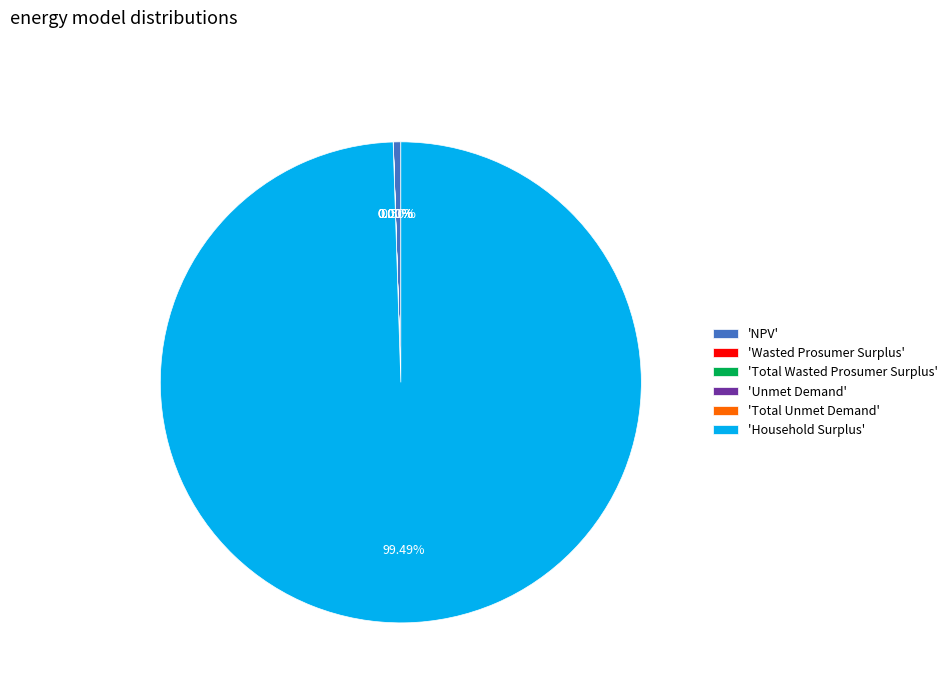

Which slice represents more than half of the pie?

'Household Surplus'